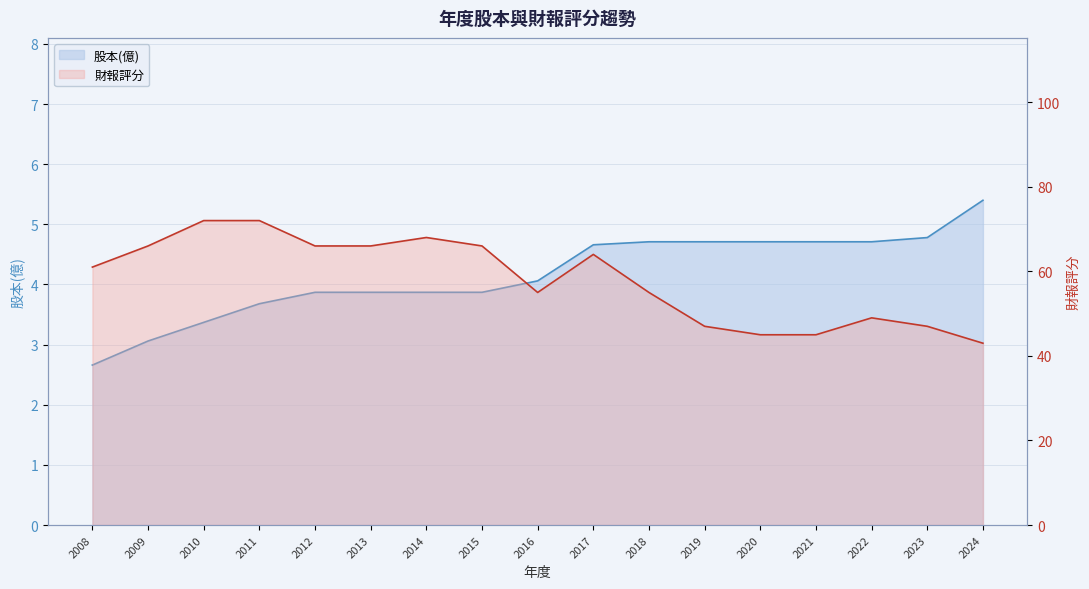

Does the chart display data point markers on the line(s)?

No